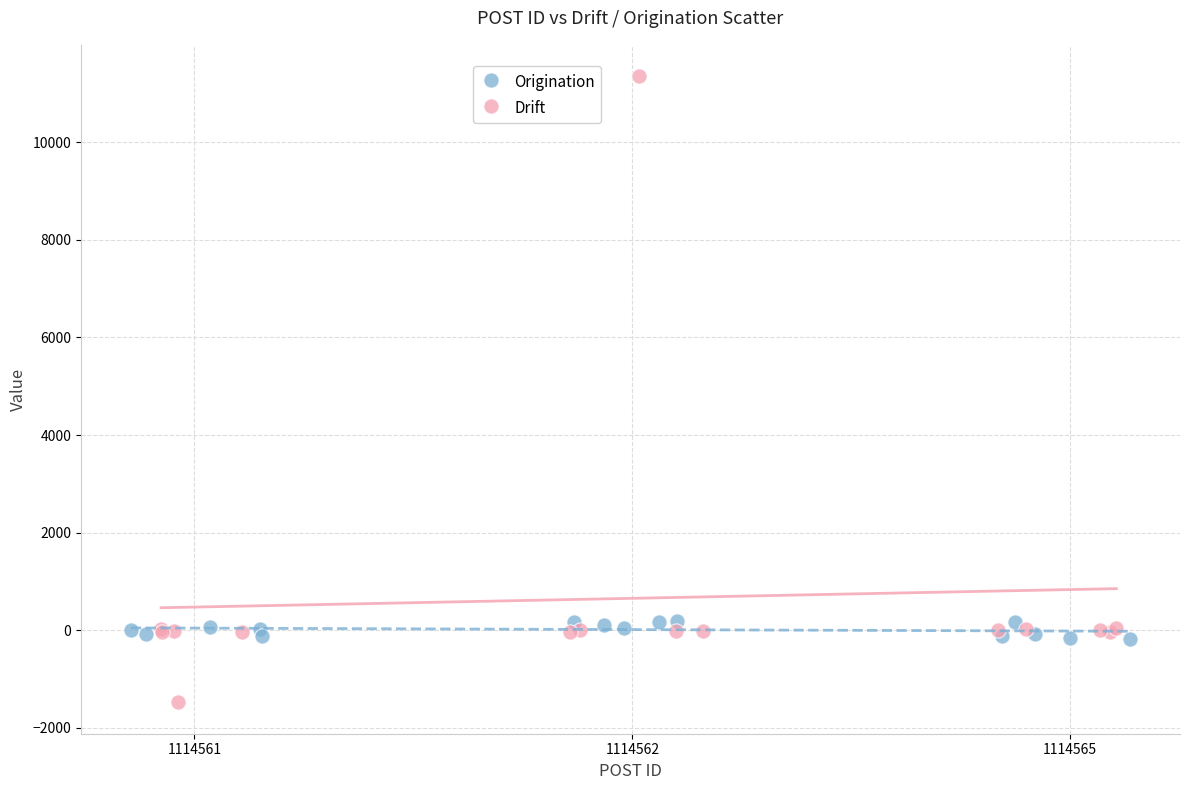

What are all the series names shown in the legend?

Origination, Drift